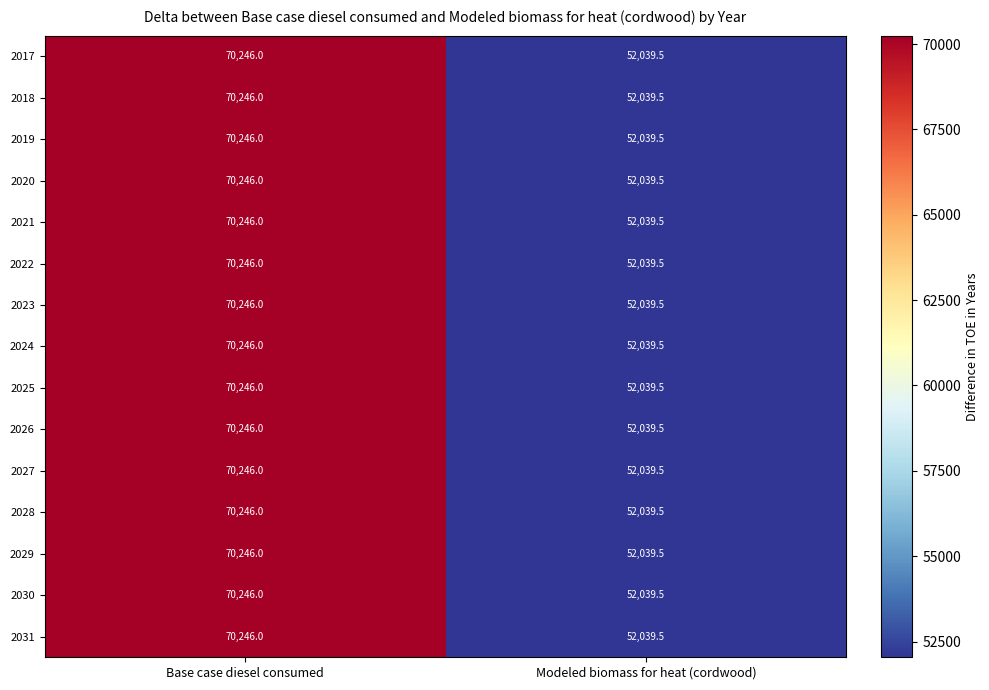

At which category is the sum across all series the highest?

Base case diesel consumed